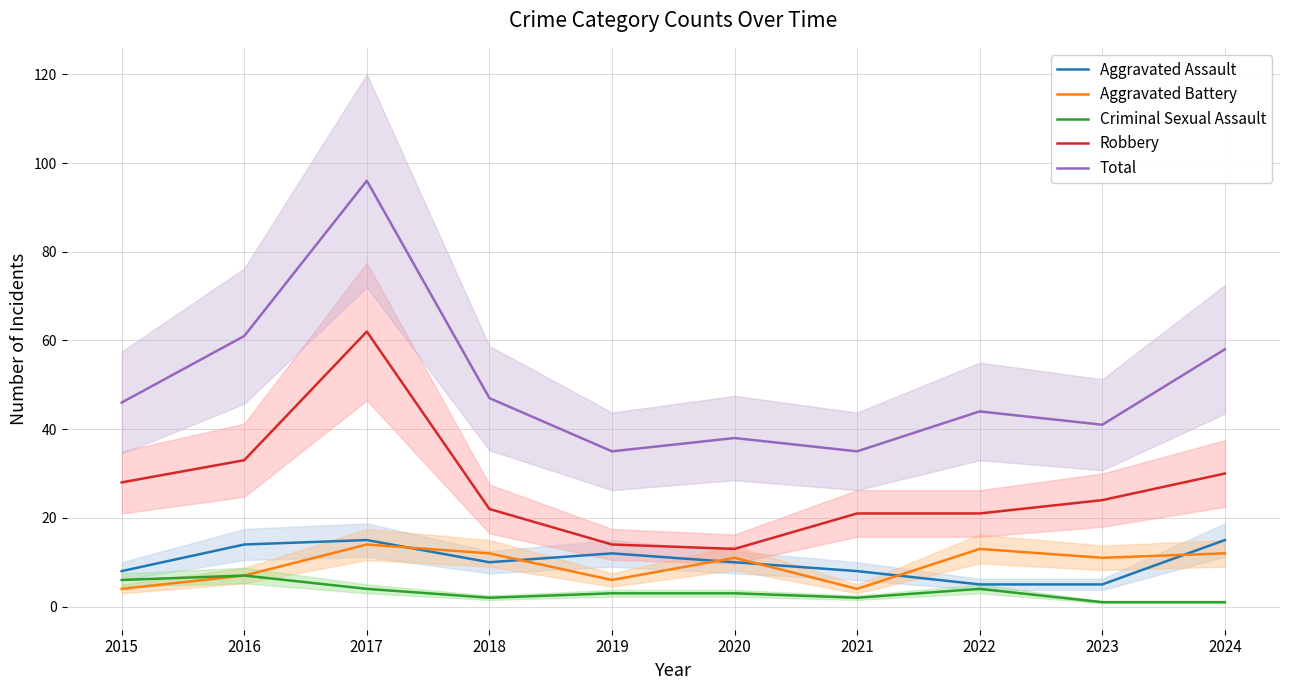

Reading left to right, list all the values displayed in this chart.

Aggravated Assault: 2015=8	2016=14	2017=15	2018=10	2019=12	2020=10	2021=8	2022=5	2023=5	2024=15
Aggravated Battery: 2015=4	2016=7	2017=14	2018=12	2019=6	2020=11	2021=4	2022=13	2023=11	2024=12
Criminal Sexual Assault: 2015=6	2016=7	2017=4	2018=2	2019=3	2020=3	2021=2	2022=4	2023=1	2024=1
Robbery: 2015=28	2016=33	2017=62	2018=22	2019=14	2020=13	2021=21	2022=21	2023=24	2024=30
Total: 2015=46	2016=61	2017=96	2018=47	2019=35	2020=38	2021=35	2022=44	2023=41	2024=58